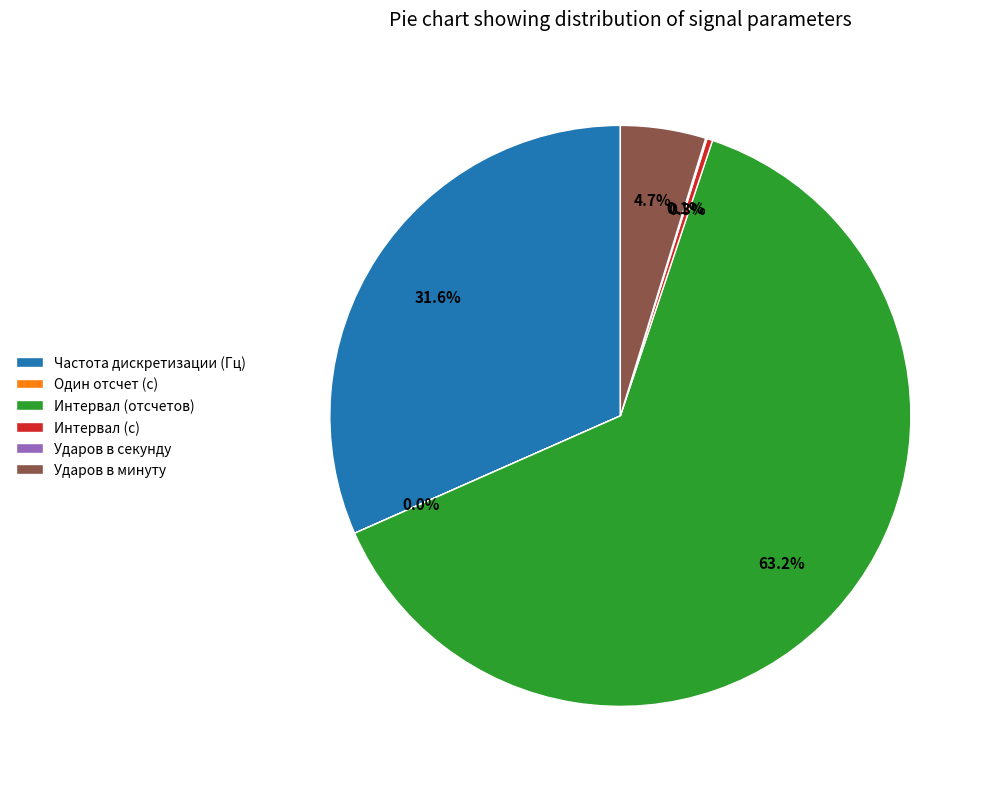

Which category accounts for the majority?

Интервал (отсчетов)